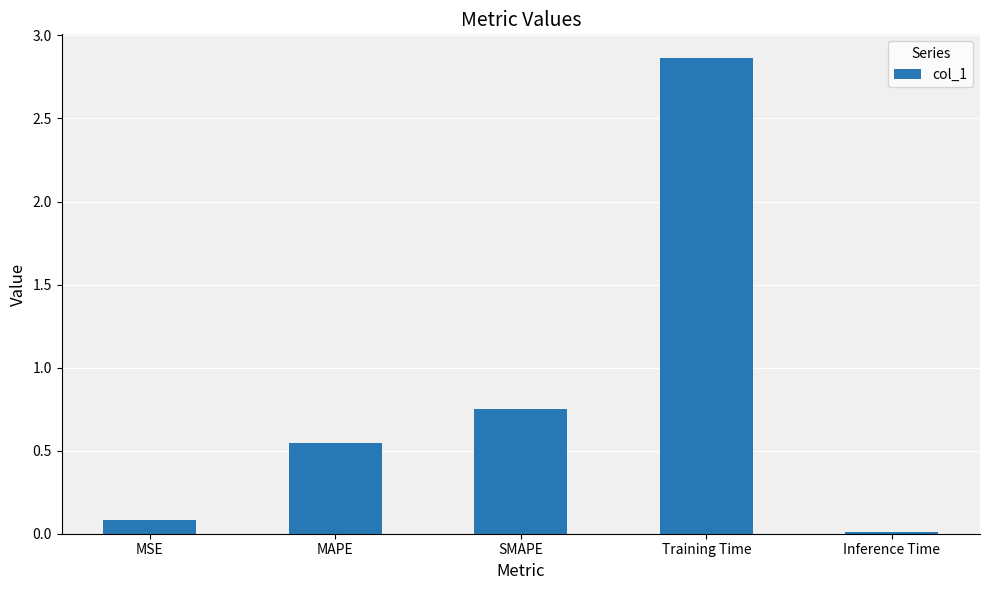

Which category has the lowest value across all series?

Inference Time